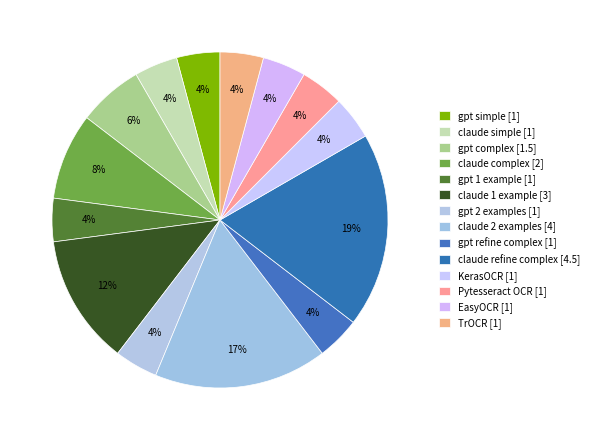

How many slices are in this pie chart?

14